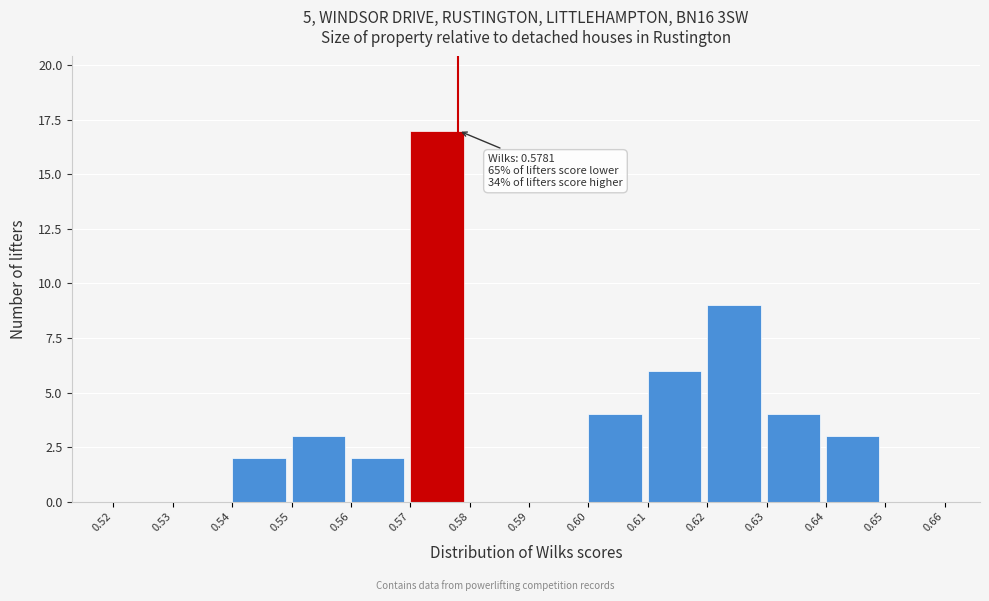

Over which range of the x-axis is the bar tallest?

0.57 to 0.58